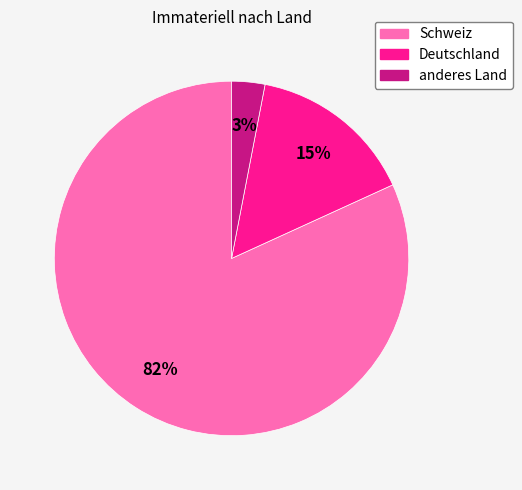

What percentage is the Schweiz slice, to the nearest percent?

82%